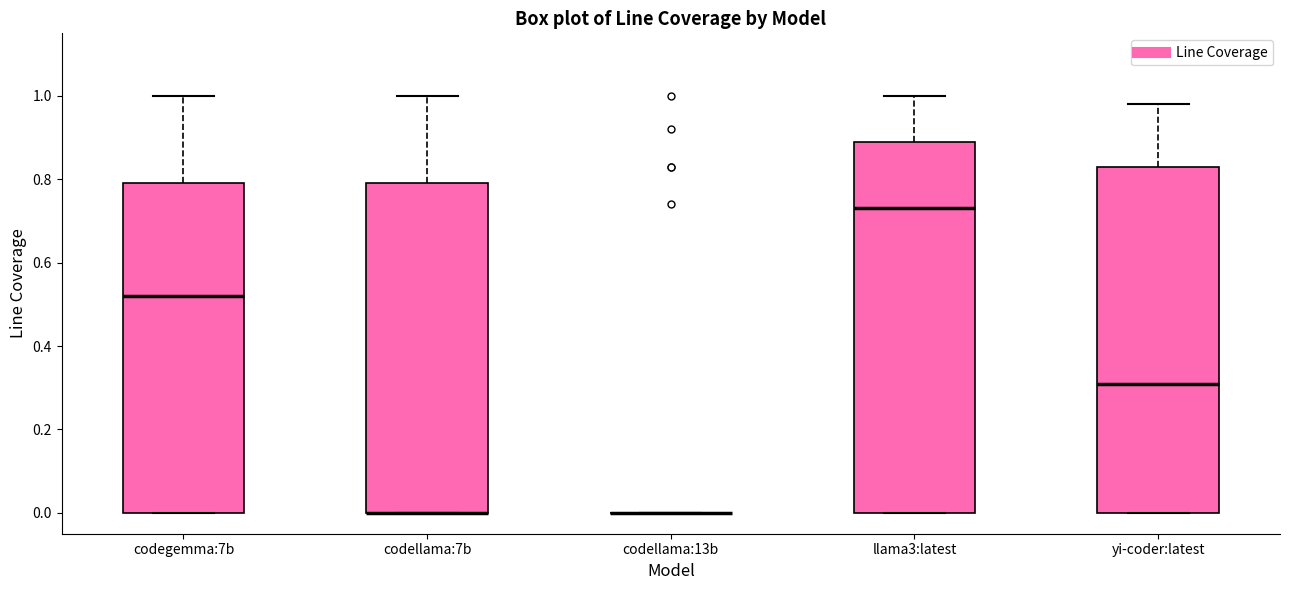

Reading left to right, read every box against the y-axis: the position of its median line, the range the box covers, and the ends of its whiskers. The values are not printed on the chart, so give them approximately, as read against the axis.

codegemma:7b: median 0.52, box 0.00 to 0.80, whiskers 0.00 to 1.00
codellama:7b: median 0.00 (drawn on the box's lower edge), box 0.00 to 0.80, whiskers 0.00 to 1.00
codellama:13b: box collapsed to a line at 0.00, whiskers 0.00 to 0.00
llama3:latest: median 0.74, box 0.00 to 0.90, whiskers 0.00 to 1.00
yi-coder:latest: median 0.32, box 0.00 to 0.84, whiskers 0.00 to 0.98